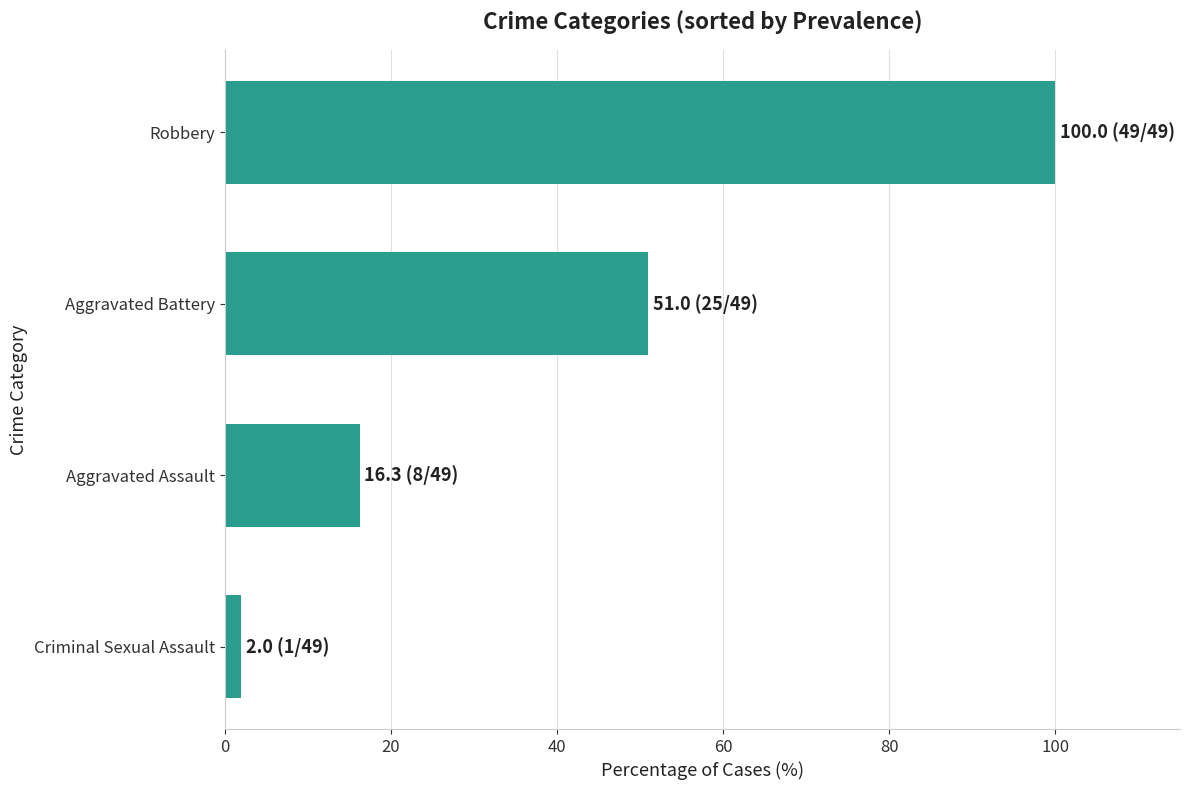

Reading bottom to top, extract all data points from this chart.

Criminal Sexual Assault=2.0	Aggravated Assault=16.3	Aggravated Battery=51.0	Robbery=100.0